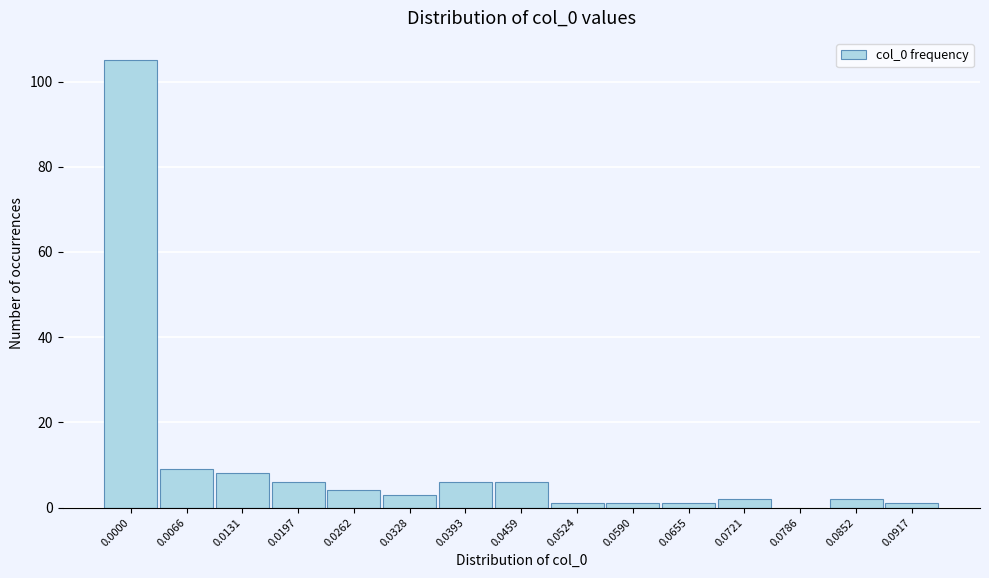

Reading left to right, list all the values displayed in this chart.

0.0000=105	0.0066=9	0.0131=8	0.0197=6	0.0262=4	0.0328=3	0.0393=6	0.0459=6	0.0524=1	0.0590=1	0.0655=1	0.0721=2	0.0786=0	0.0852=2	0.0917=1